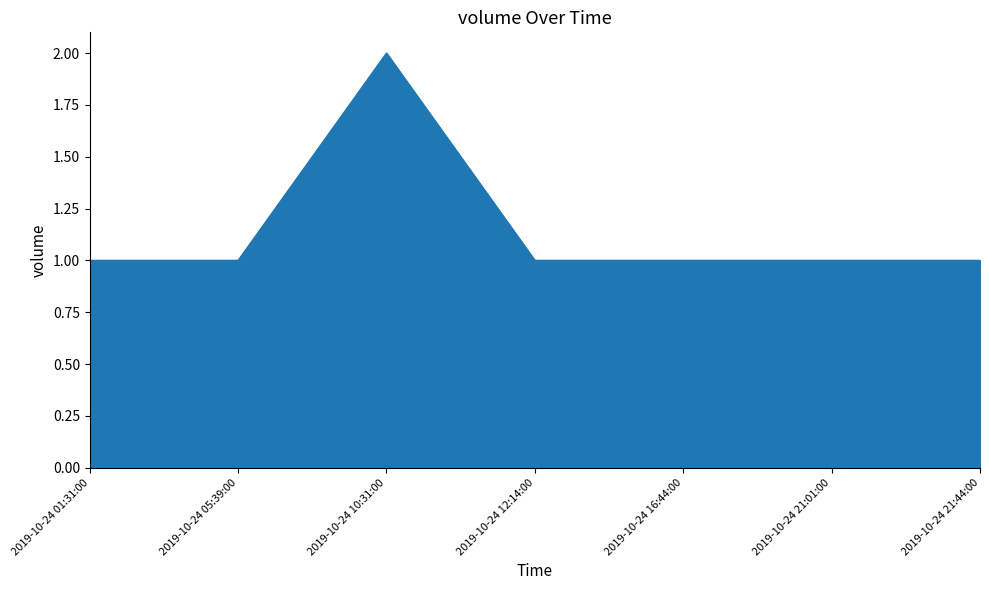

Reading left to right, extract all data points from this chart.

2019-10-24 01:31:00=1	2019-10-24 05:39:00=1	2019-10-24 10:31:00=2	2019-10-24 12:14:00=1	2019-10-24 16:44:00=1	2019-10-24 21:01:00=1	2019-10-24 21:44:00=1